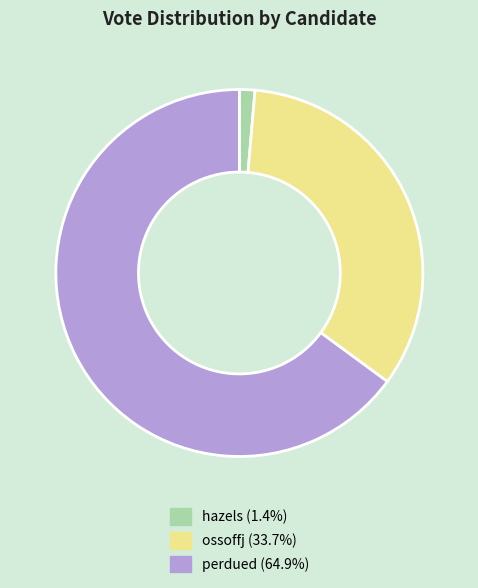

The ossoffj slice represents 34% of the pie. True or false?

True